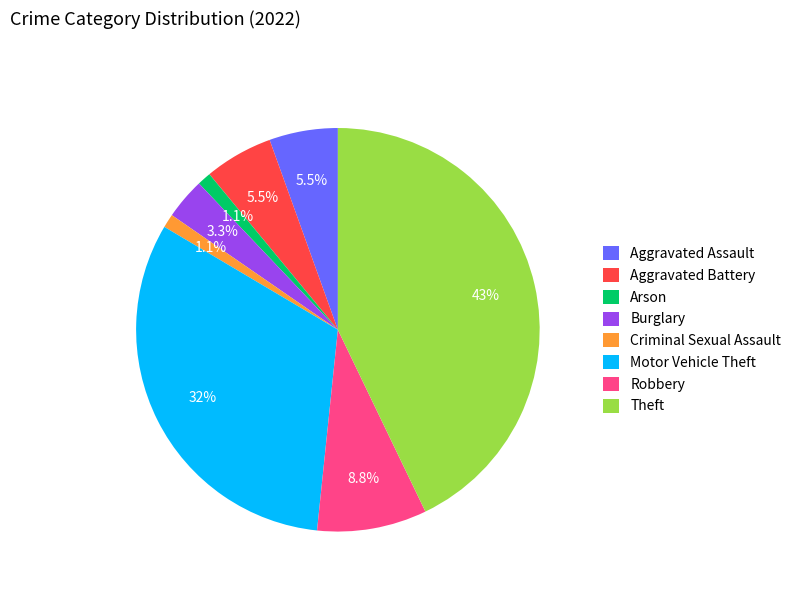

Does Arson represent more than half of the total?

No